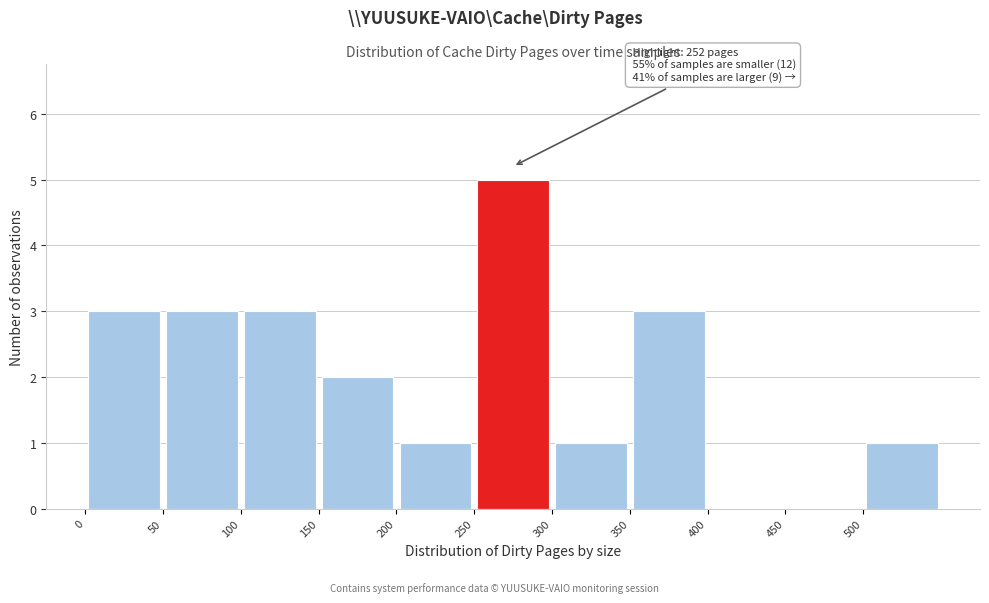

Which range on the x-axis has the tallest bar?

250 to 300